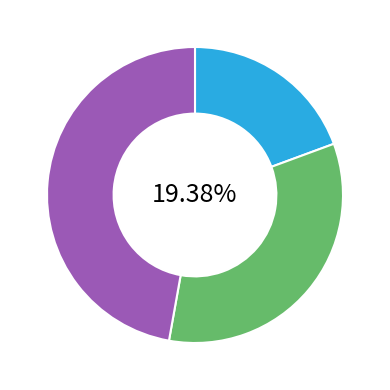

How many slices are in this pie chart?

3